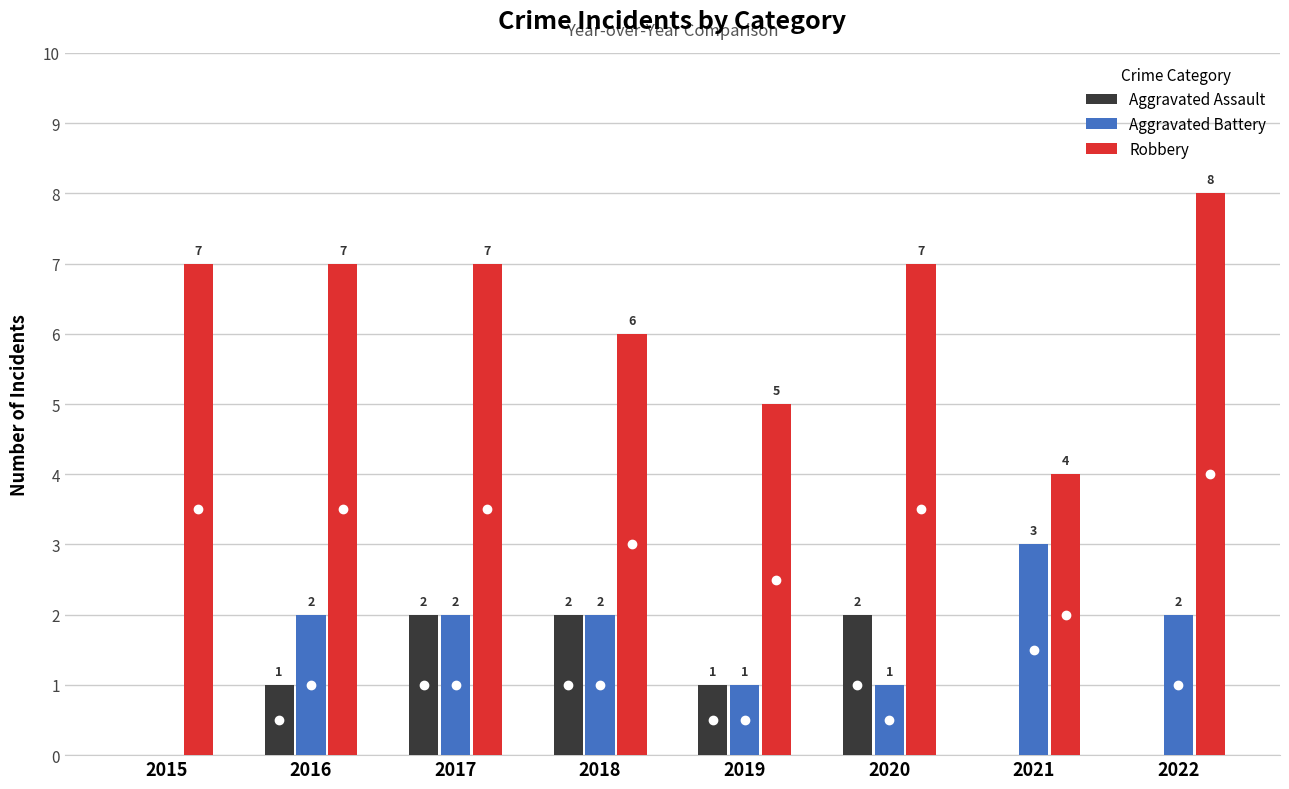

True or false: Robbery has a value of 5 at 2019.

True